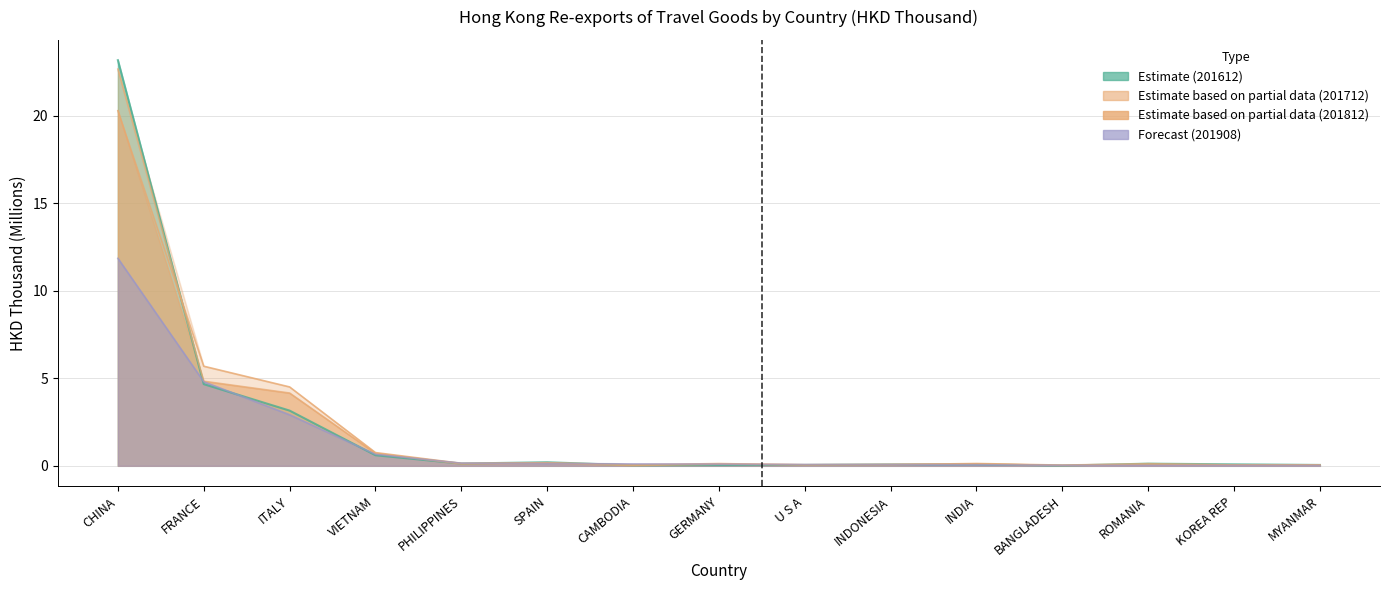

Which series has the largest total across all categories?

201712